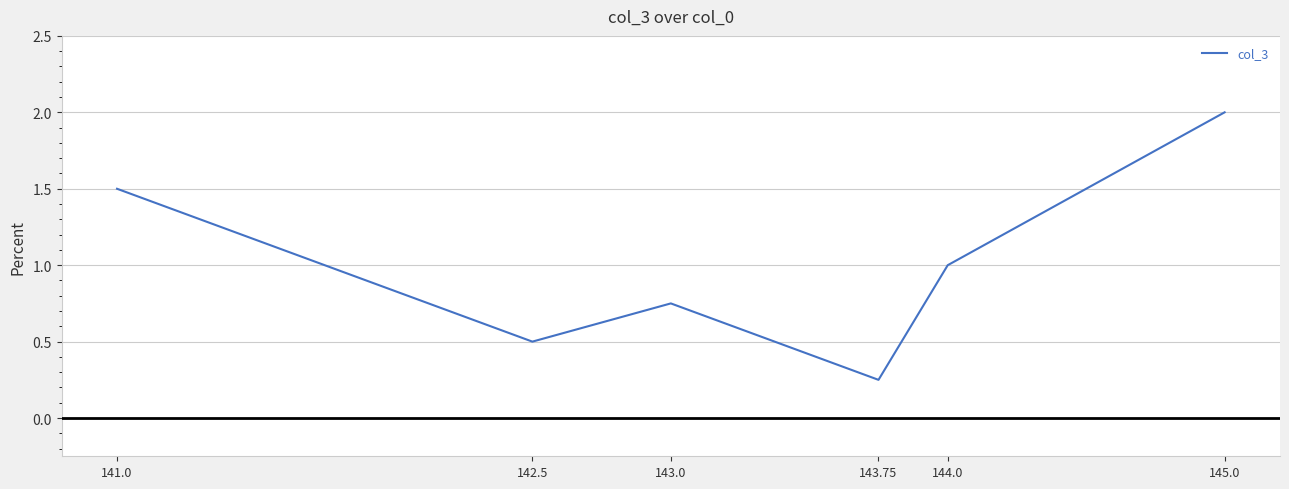

What value does the data have at 141.0?

1.5